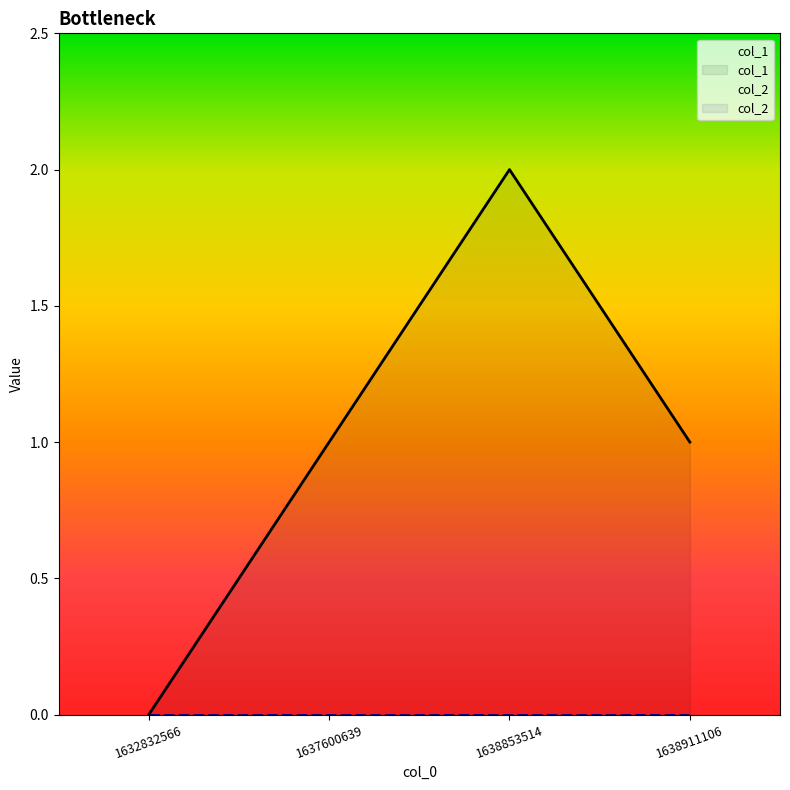

Where is the first local maximum?

1638853514